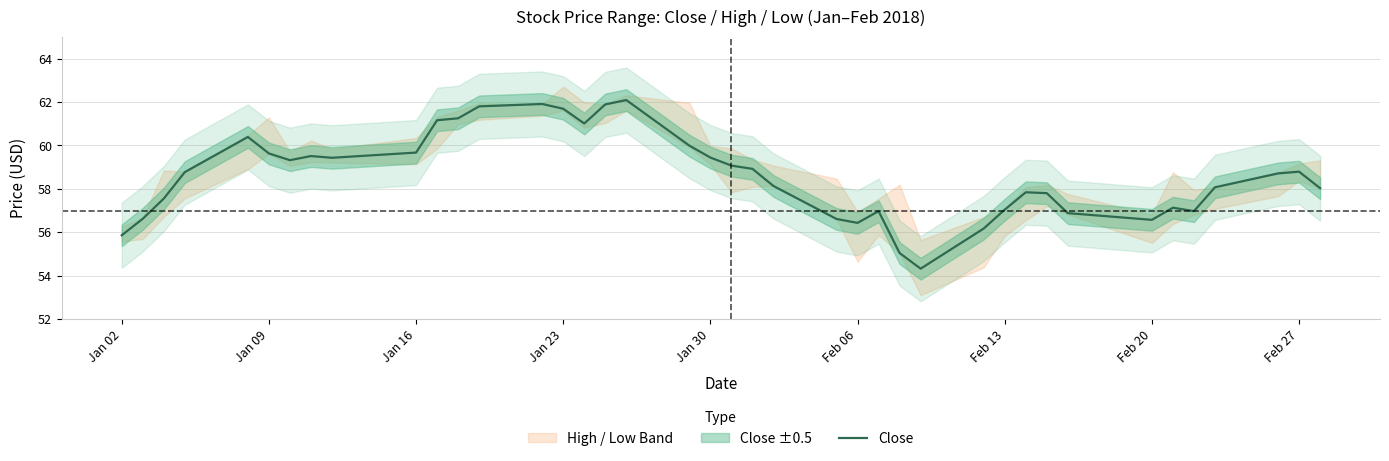

True or false: the data has more than 2 interior local peaks.

True